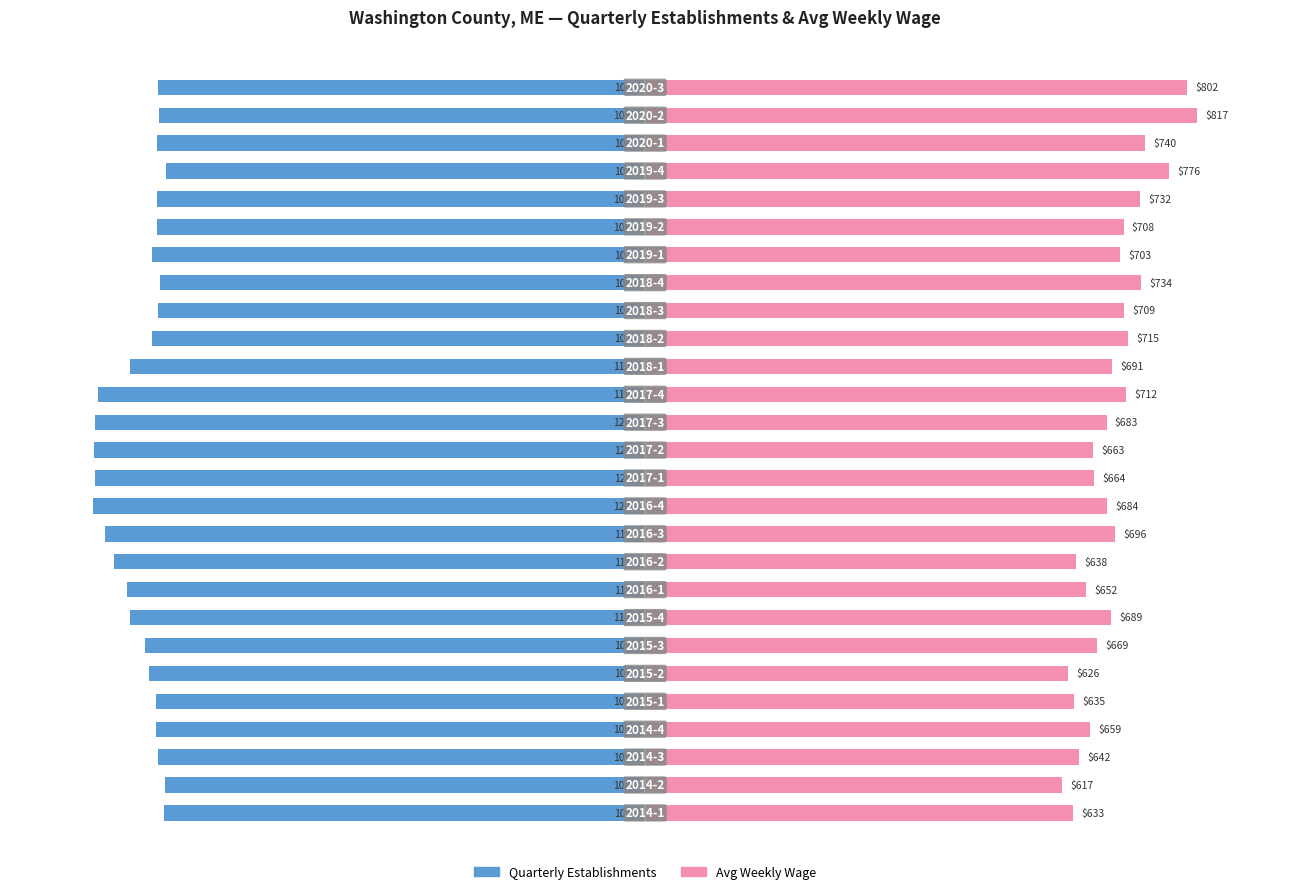

List the series in order of their overall mean, highest first.

Avg Weekly Wage, Quarterly Establishments